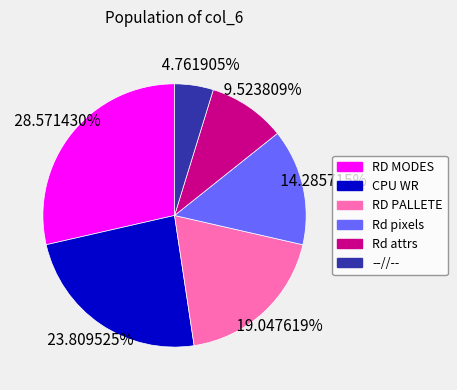

To the nearest percent, what portion does CPU WR represent?

24%